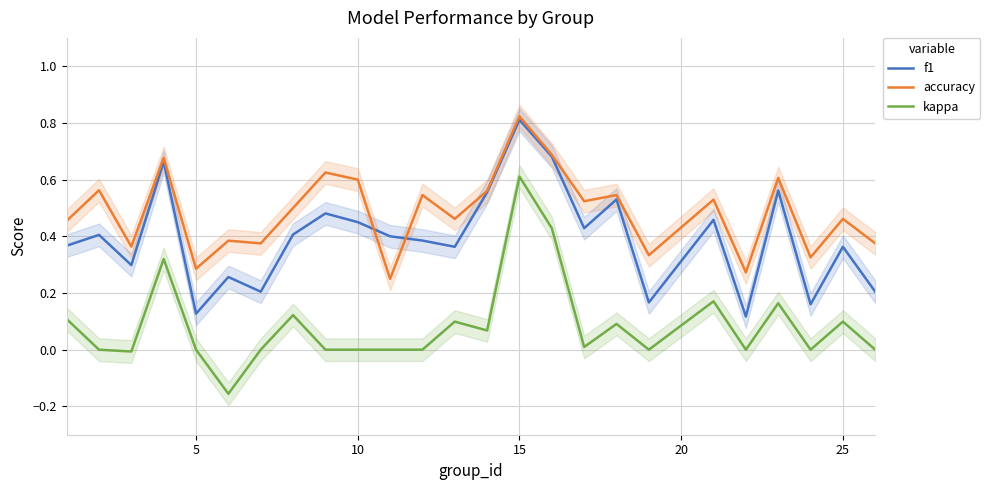

Which category has the highest value in the f1 series?

15